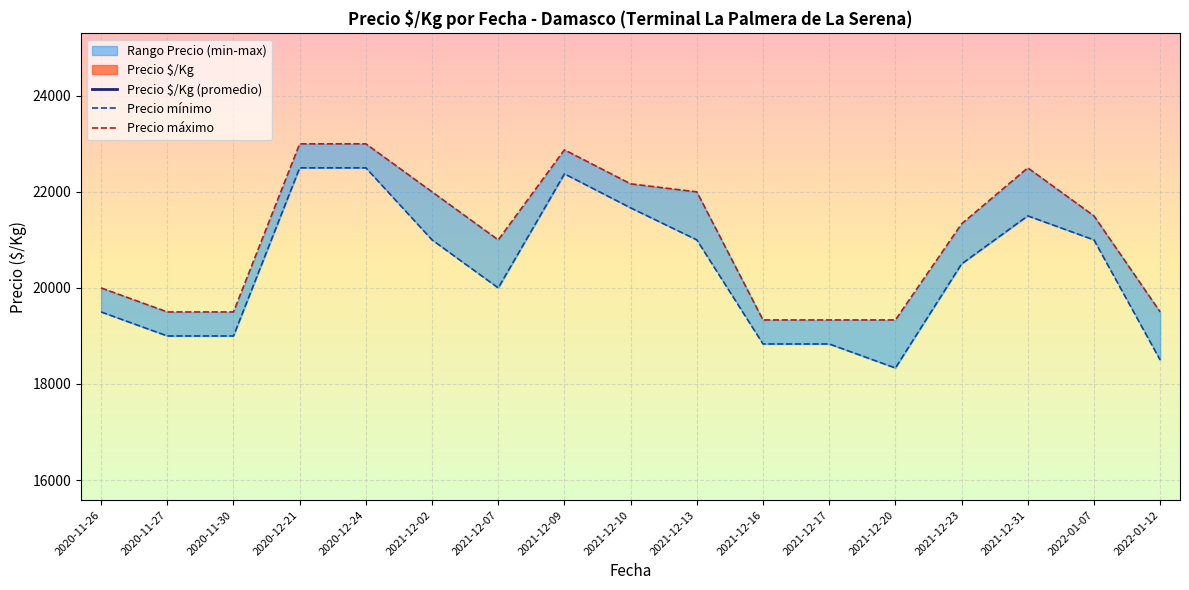

At which label does Precio máximo reach its peak?

2020-12-21